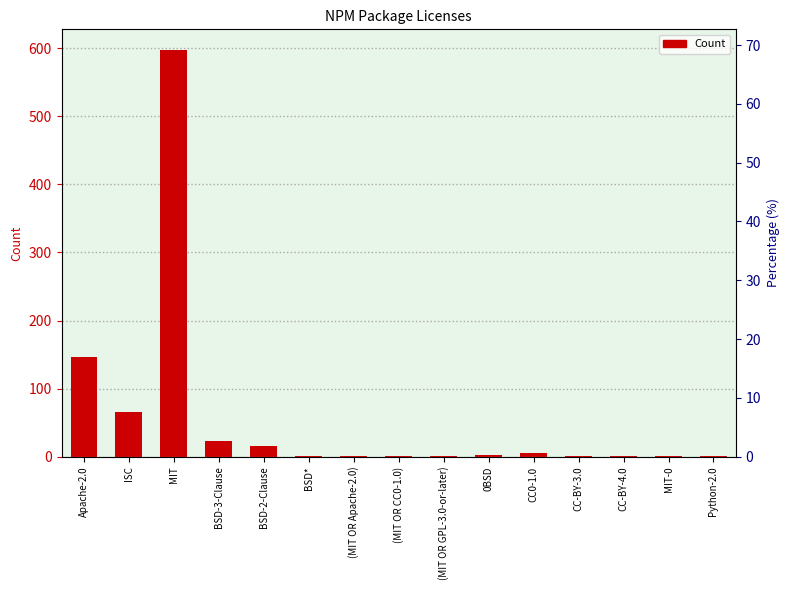

Reading left to right, list all the values displayed in this chart.

Apache-2.0=146	ISC=66	MIT=598	BSD-3-Clause=23	BSD-2-Clause=16	BSD*=1	(MIT OR Apache-2.0)=1	(MIT OR CC0-1.0)=1	(MIT OR GPL-3.0-or-later)=1	0BSD=2	CC0-1.0=5	CC-BY-3.0=1	CC-BY-4.0=1	MIT-0=1	Python-2.0=1